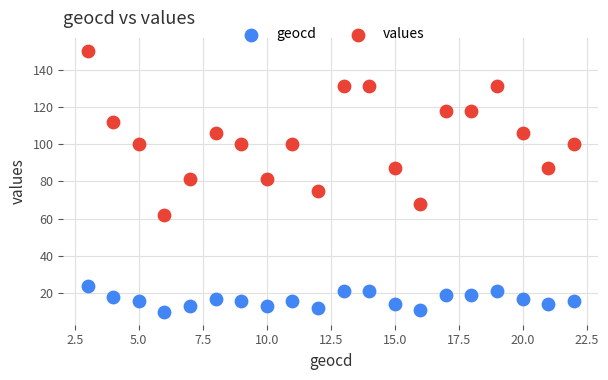

What are all the series names shown in the legend?

geocd, values